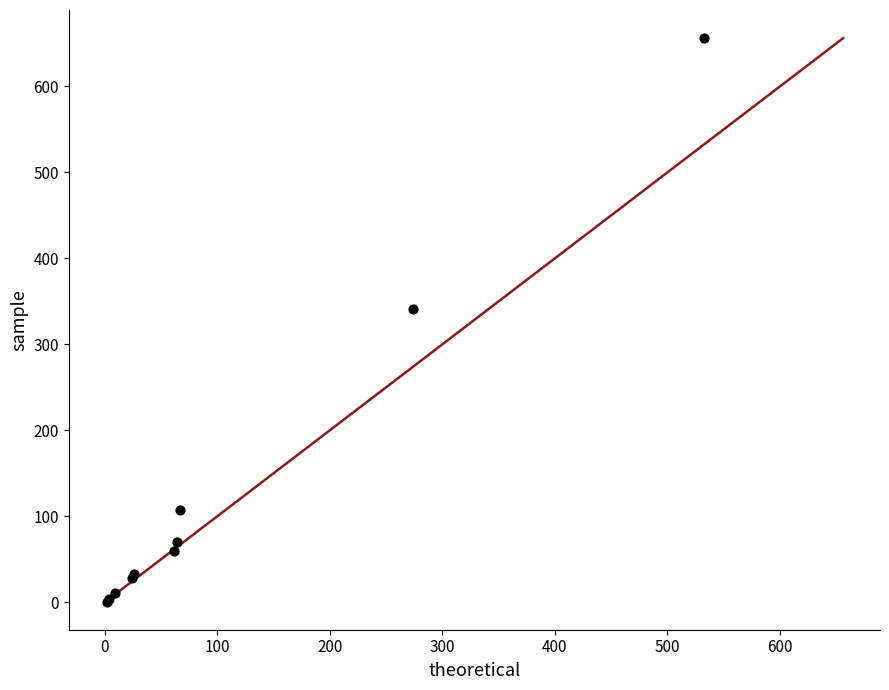

What Y value in the scatter plot is closest to 328?

341